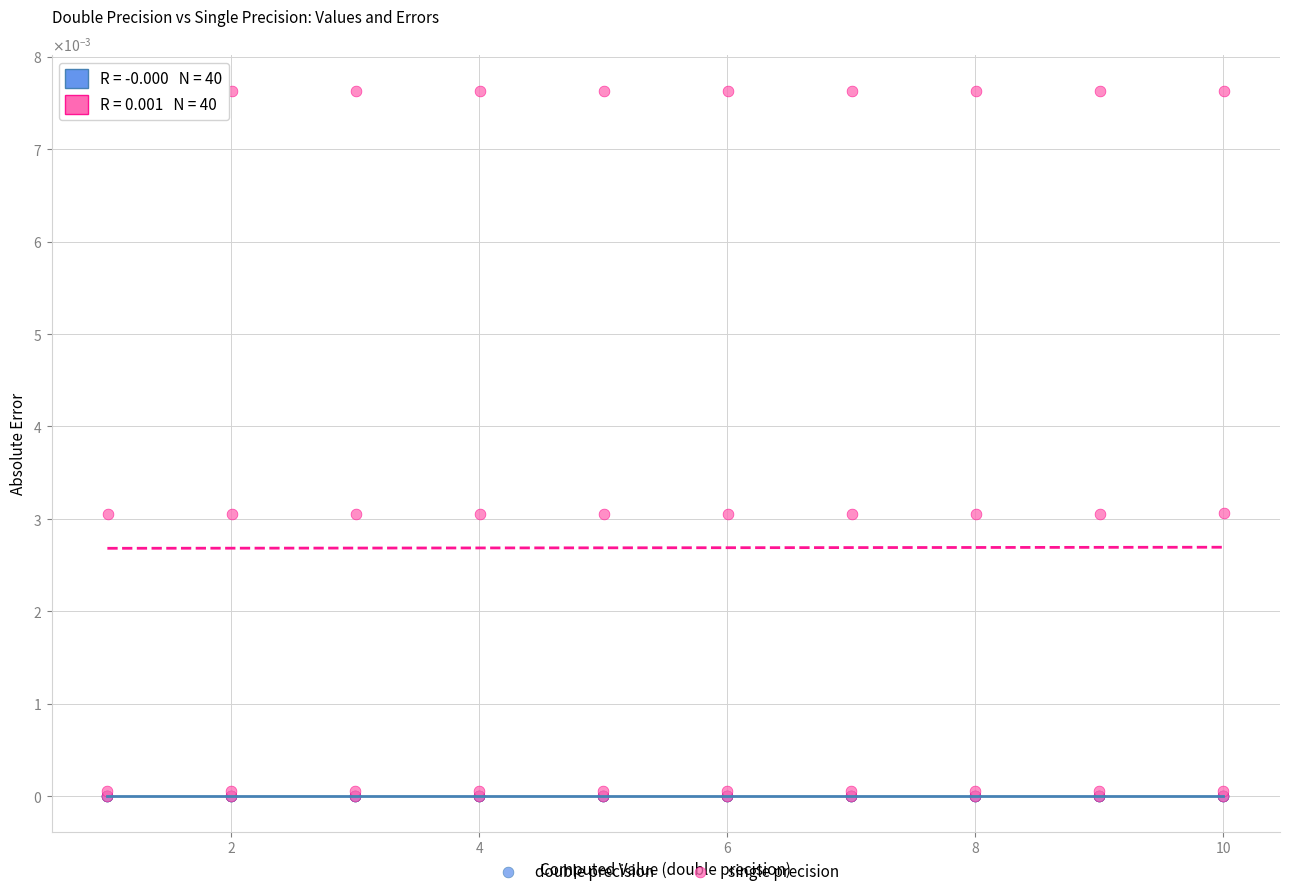

What are all the series names shown in the legend?

double precision, single precision